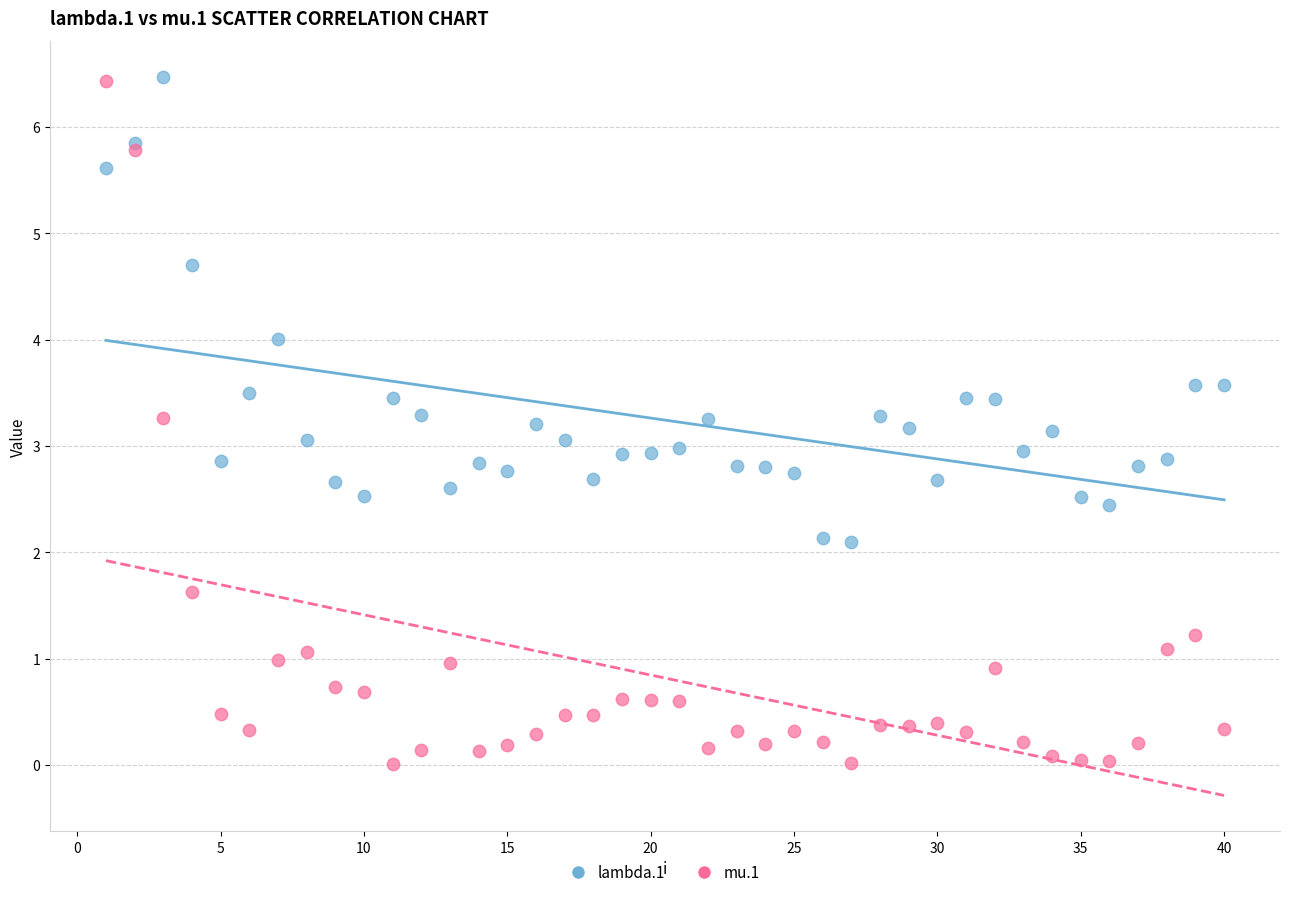

Which series contains the lowest Y value?

mu.1